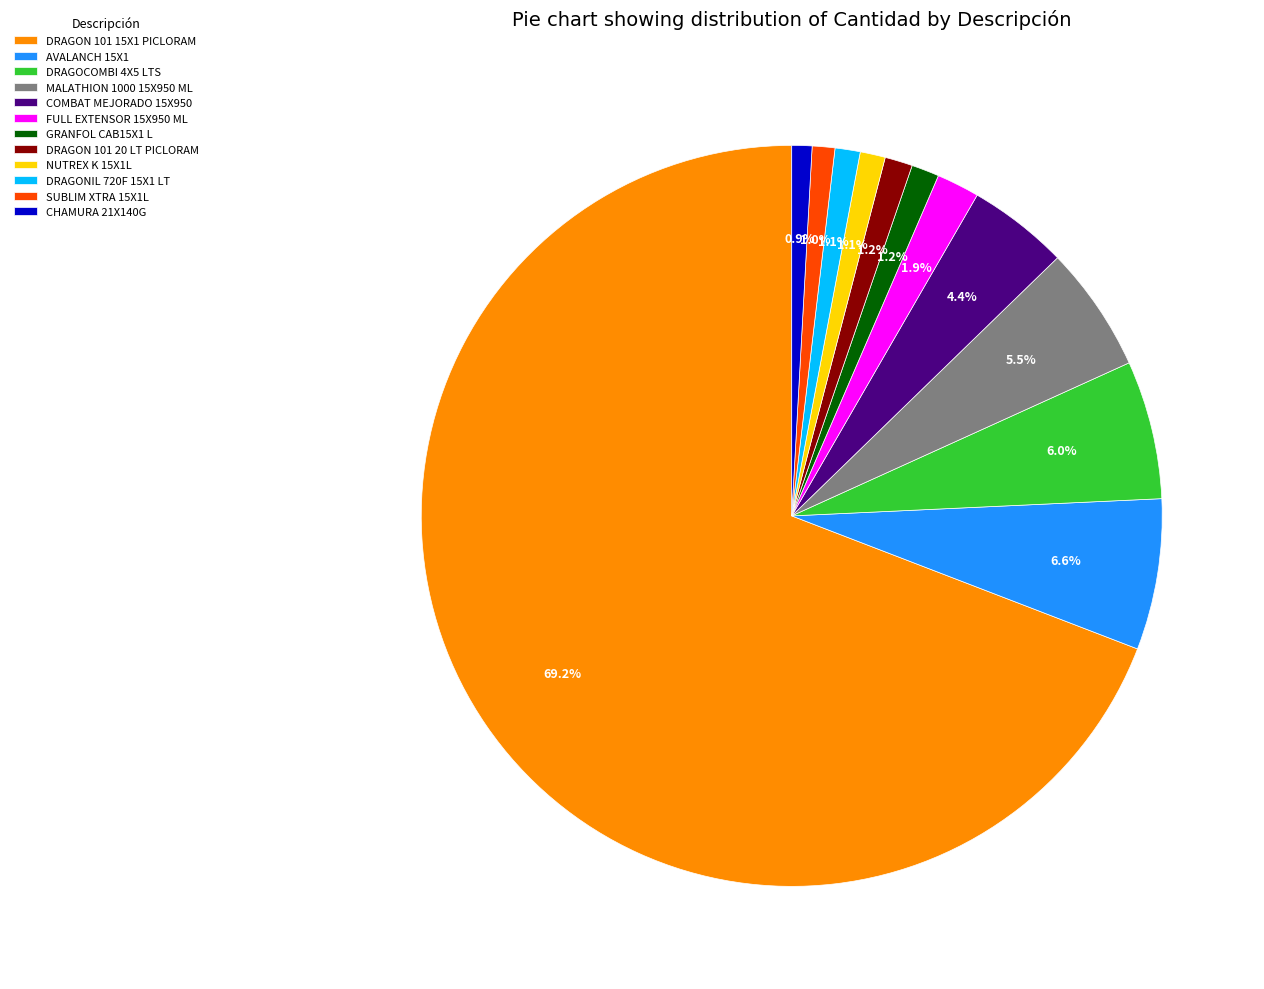

Is DRAGON 101 15X1 PICLORAM the majority of the pie?

Yes